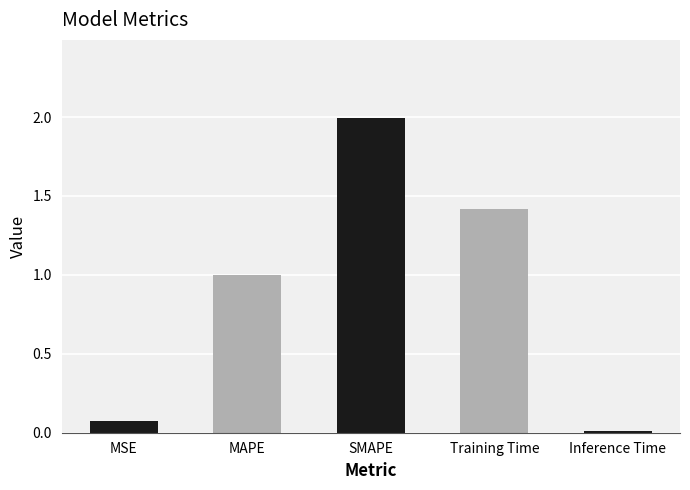

What is the label of the 3rd bar from the left?

SMAPE